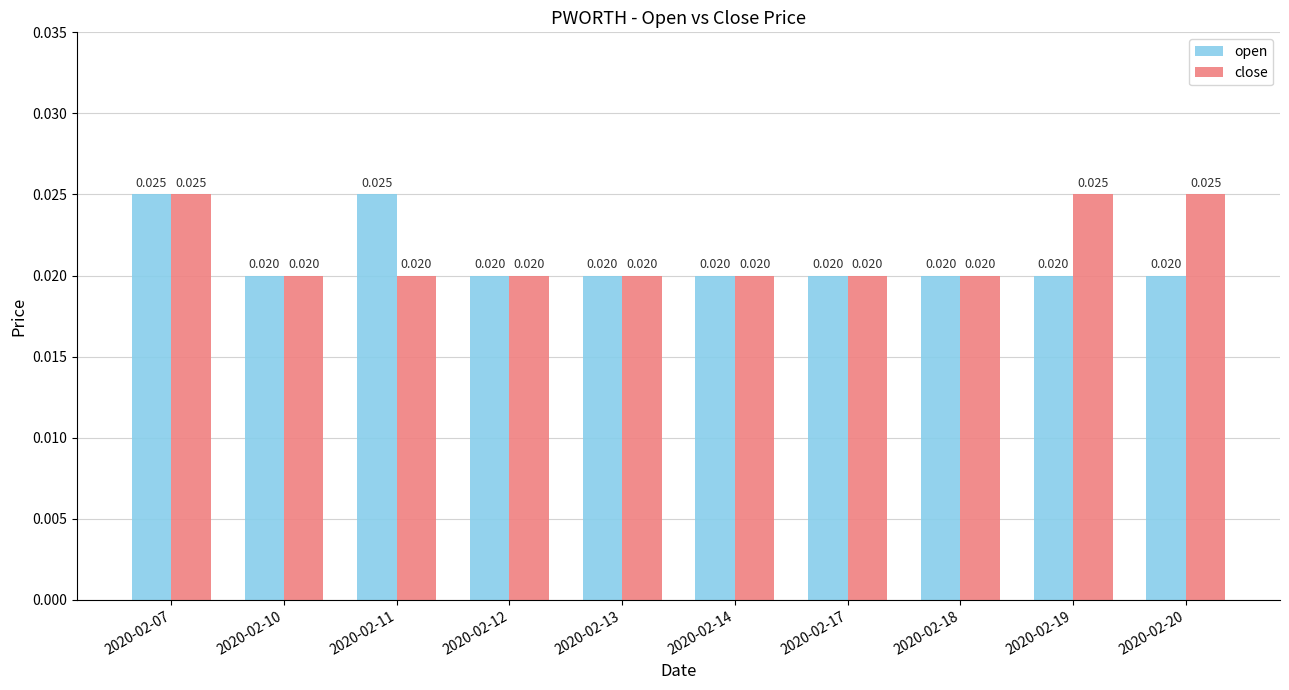

Which series changed the most between 2020-02-18 and 2020-02-20?

close